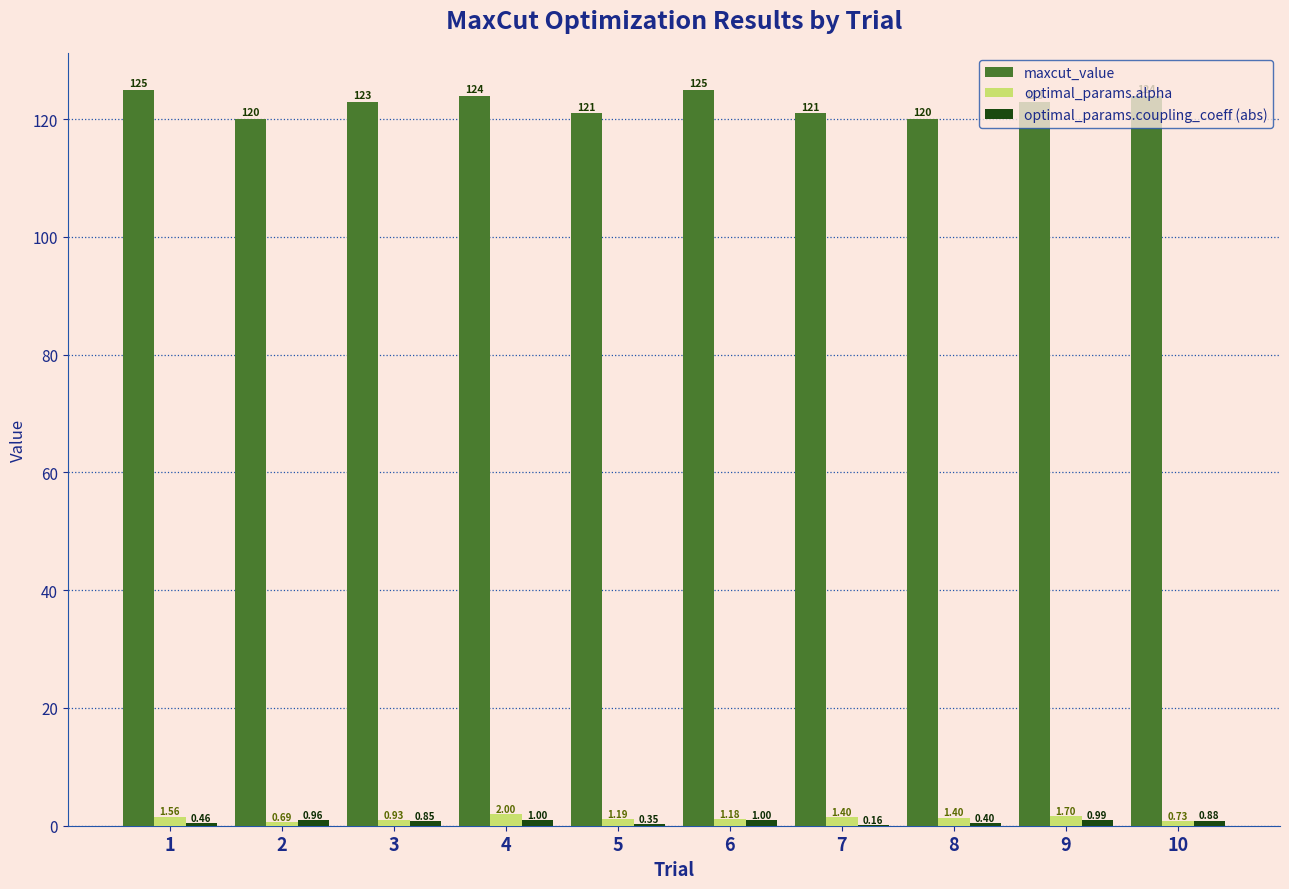

Which series changed the most between 3 and 9?

optimal_params.alpha